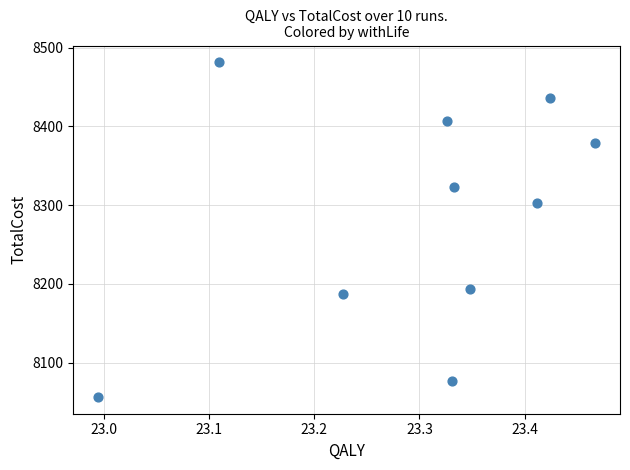

What is the range of Y values (max minus min)?

425.1